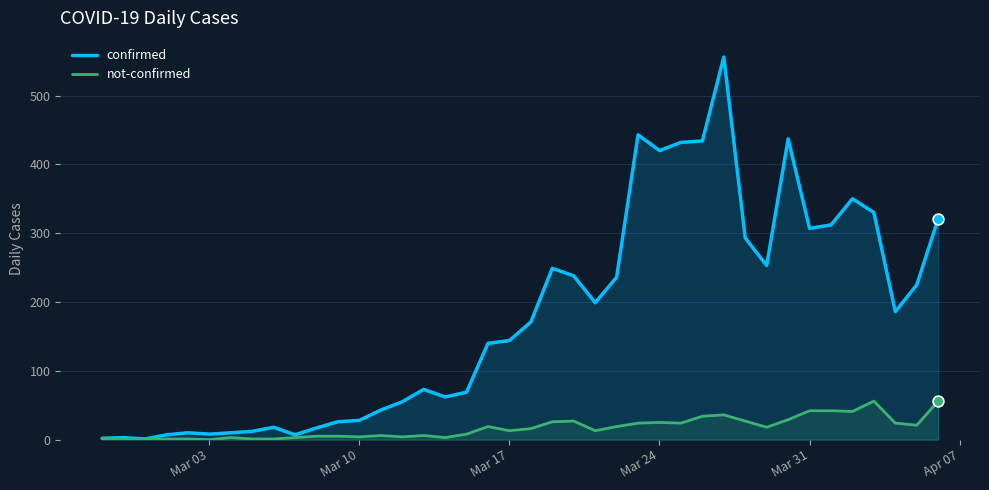

Which series has the largest total across all categories?

confirmed